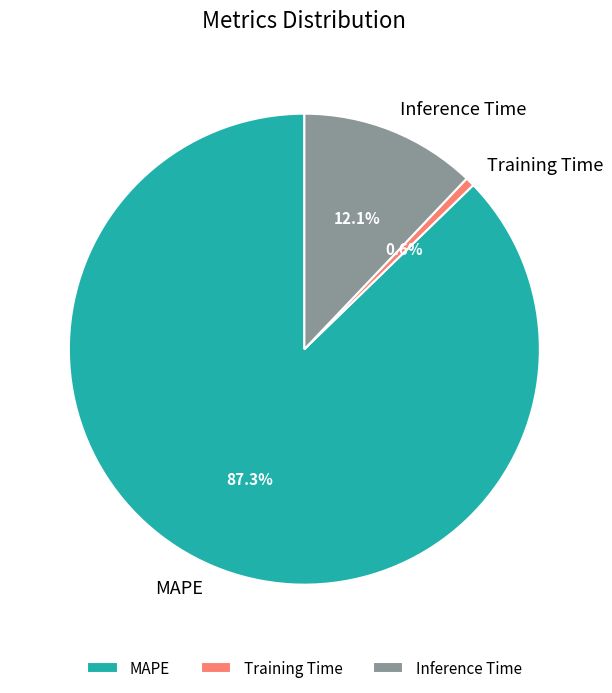

Which category accounts for the majority?

MAPE